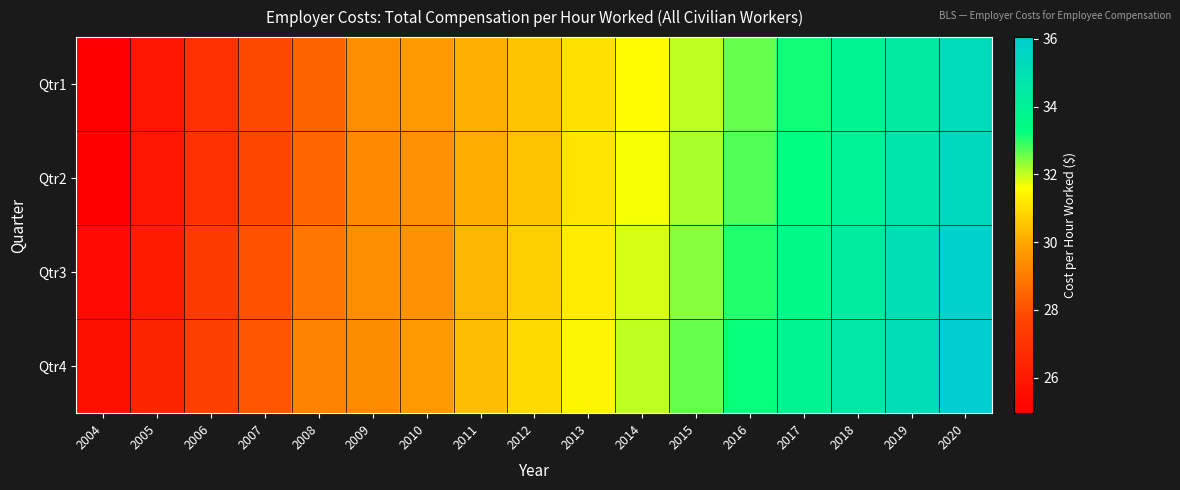

Reading right to left, transcribe all the data shown in this chart.

Qtr1: 2020=35.3	2019=34.5	2018=33.8	2017=33.2	2016=32.6	2015=32.1	2014=31.6	2013=31.1	2012=30.5	2011=30.1	2010=29.7	2009=29.4	2008=28.5	2007=27.8	2006=26.9	2005=25.9	2004=24.9
Qtr2: 2020=35.5	2019=34.7	2018=34.0	2017=33.3	2016=32.8	2015=32.2	2014=31.6	2013=31.1	2012=30.5	2011=30.1	2010=29.5	2009=29.3	2008=28.5	2007=27.8	2006=26.9	2005=25.9	2004=25.0
Qtr3: 2020=35.8	2019=35.0	2018=34.3	2017=33.6	2016=33.0	2015=32.4	2014=31.9	2013=31.3	2012=30.8	2011=30.2	2010=29.5	2009=29.4	2008=28.9	2007=28.0	2006=27.3	2005=26.1	2004=25.4
Qtr4: 2020=36.0	2019=35.2	2018=34.5	2017=33.8	2016=33.2	2015=32.6	2014=32.0	2013=31.4	2012=30.9	2011=30.4	2010=29.7	2009=29.4	2008=29.2	2007=28.1	2006=27.5	2005=26.5	2004=25.6